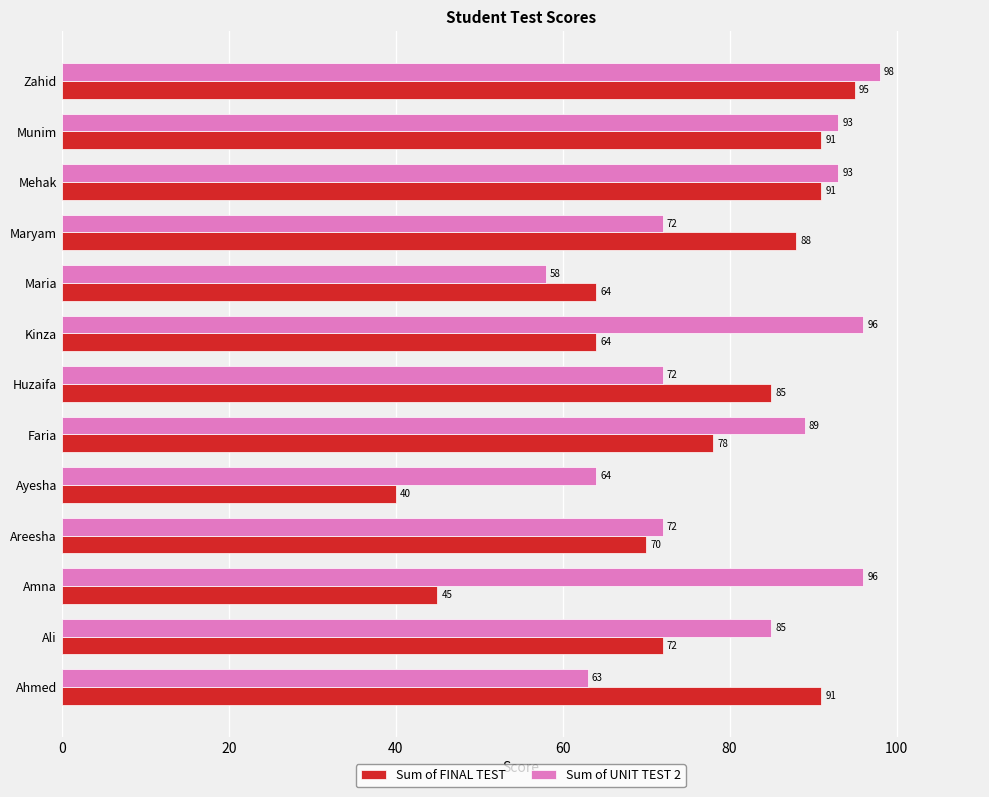

What is the approximate value of Sum of UNIT TEST 2 at Huzaifa?

72